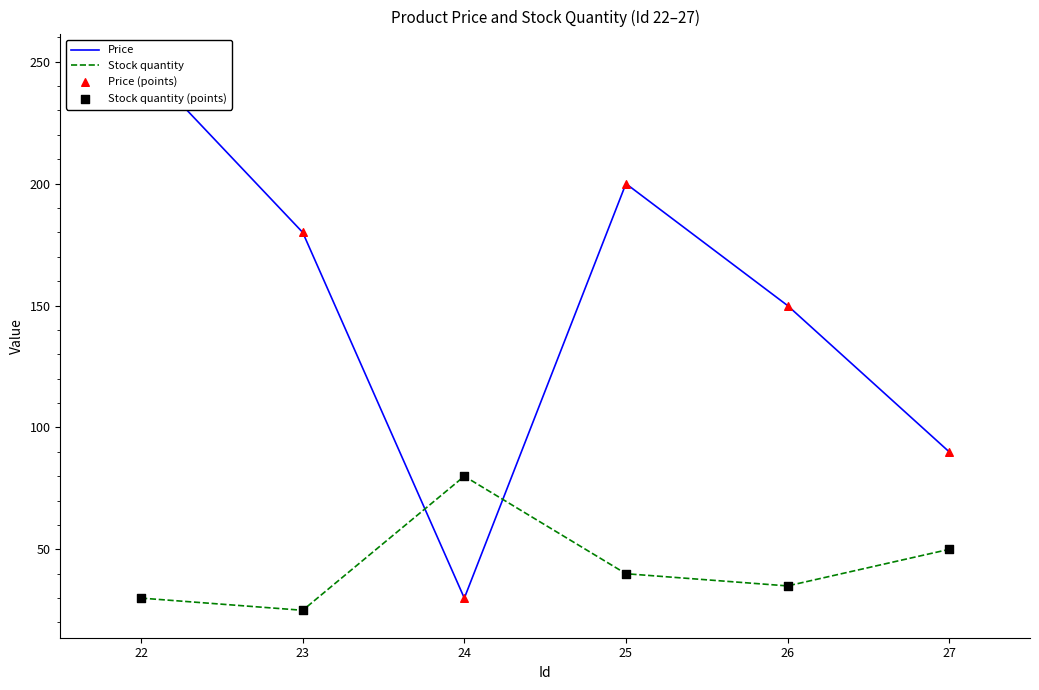

Which series reaches the maximum Y coordinate?

Price